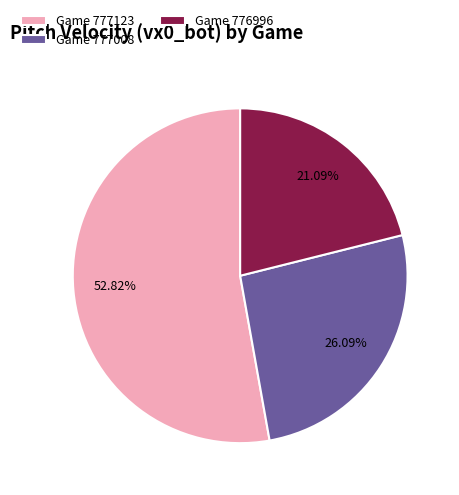

Which slice represents more than half of the pie?

Game 777123